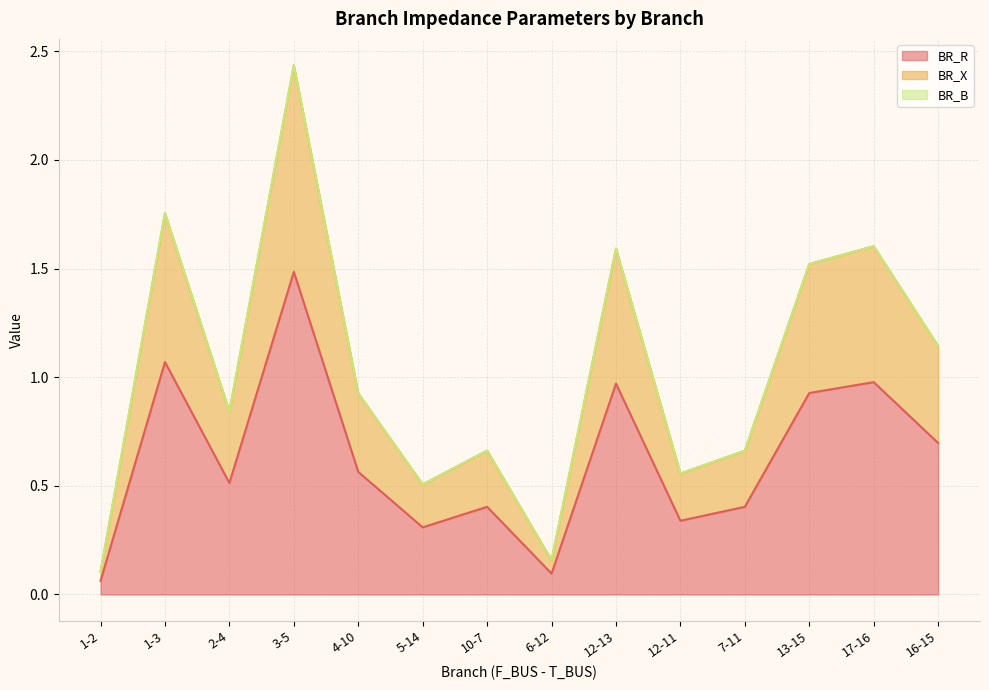

The BR_R series shows 0.2 at 7-11. True or false?

False